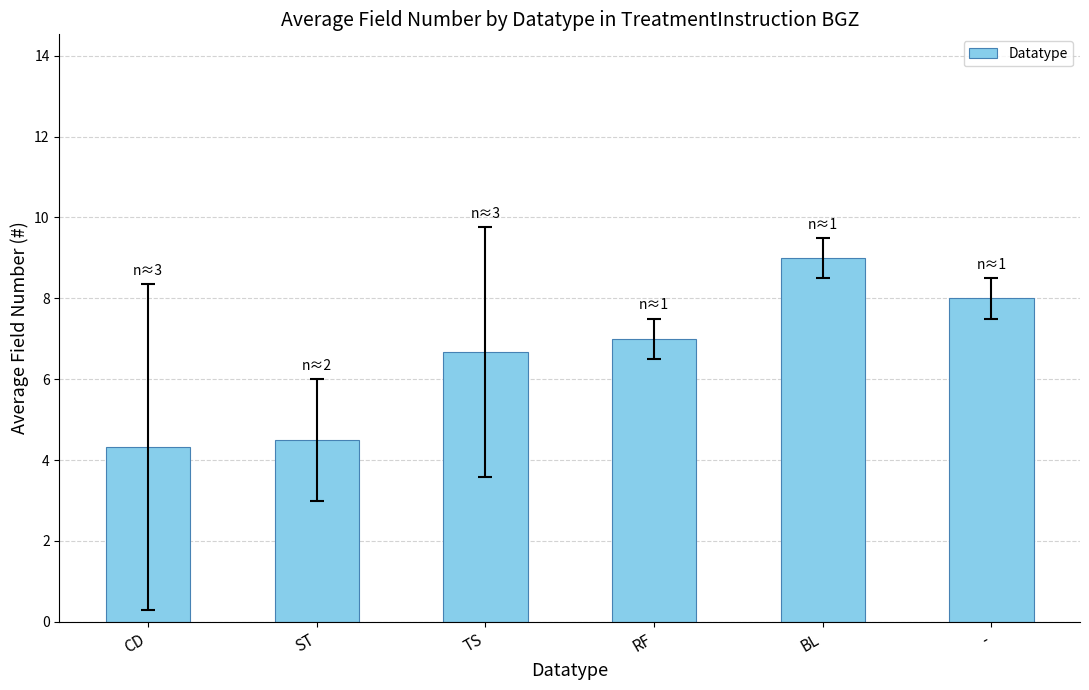

How many categories are shown in the chart?

6